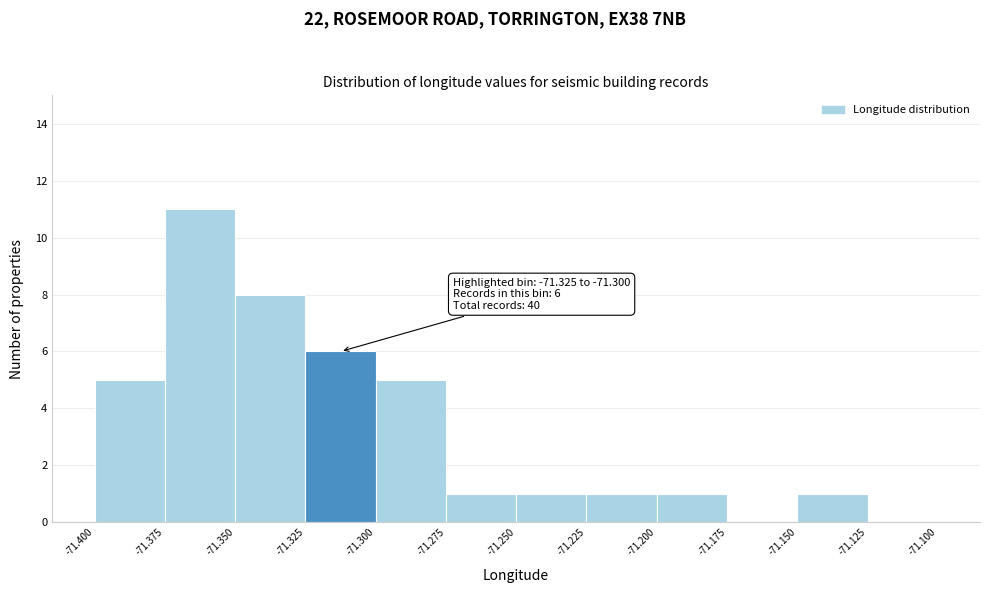

Which range on the x-axis has the tallest bar?

-71.375 to -71.350